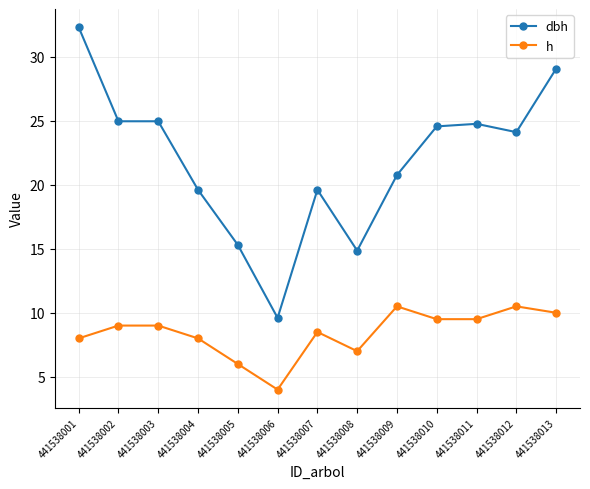

The value of dbh at 441538013 is 29.1. True or false?

True